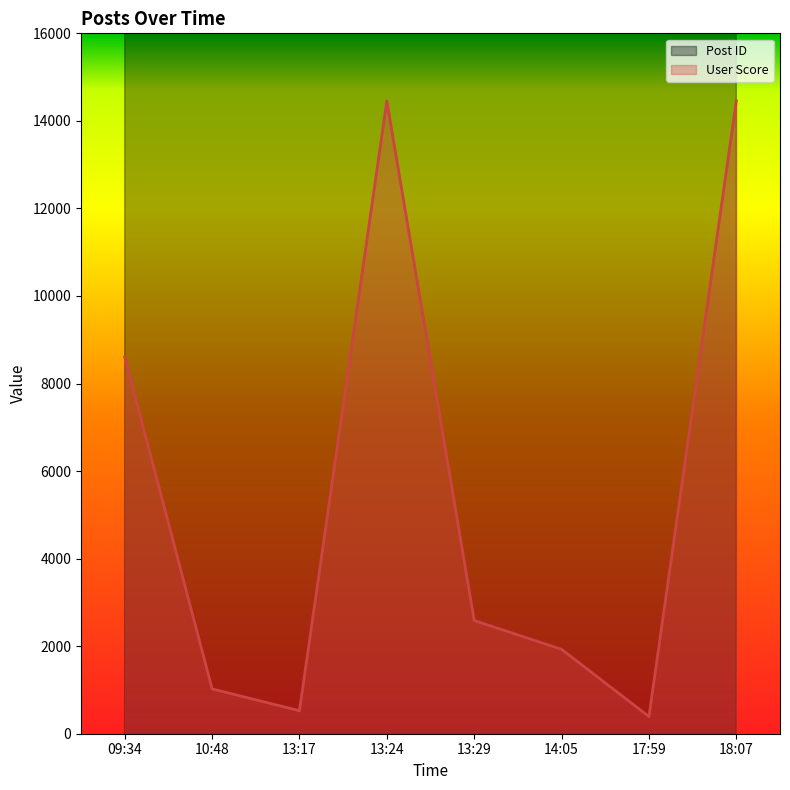

What is the sum of the User Score values at 17:59 and 10:48?

1418